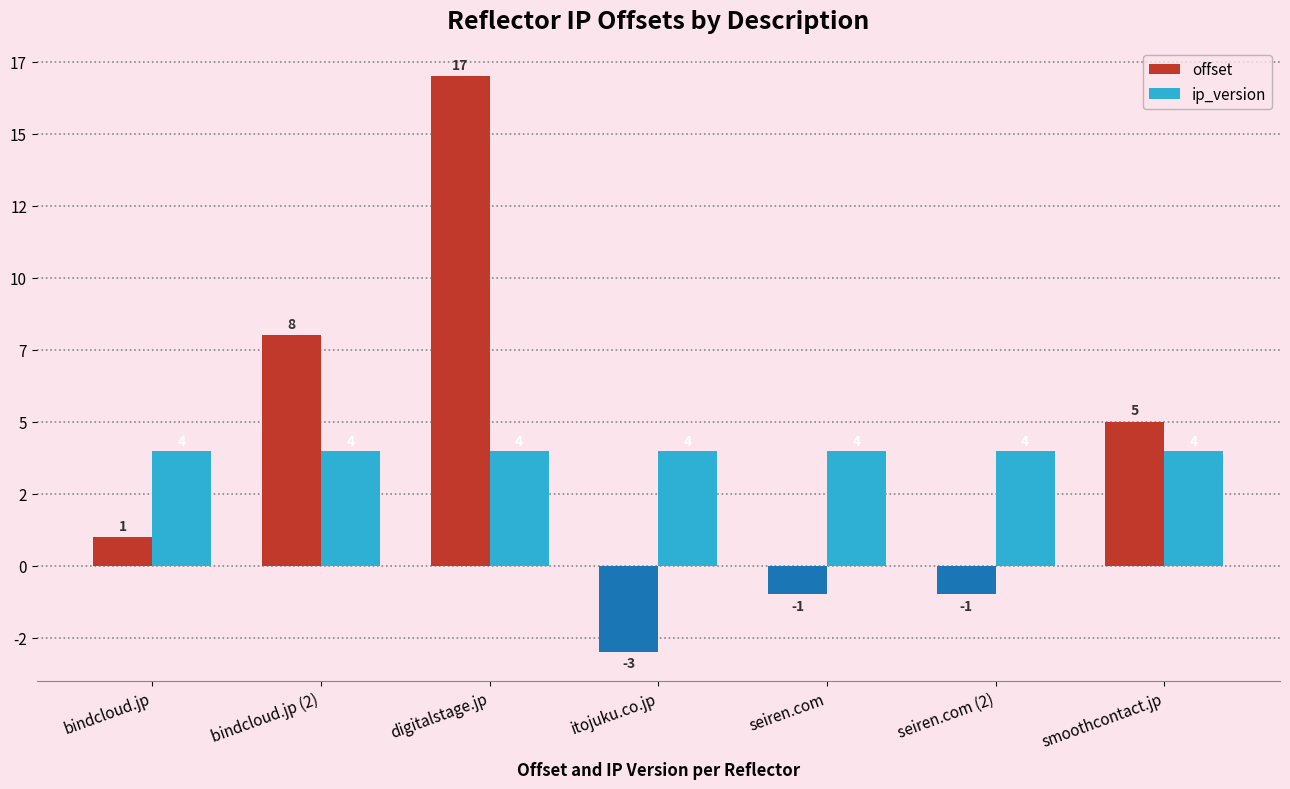

The offset series shows 1 at bindcloud.jp. True or false?

True